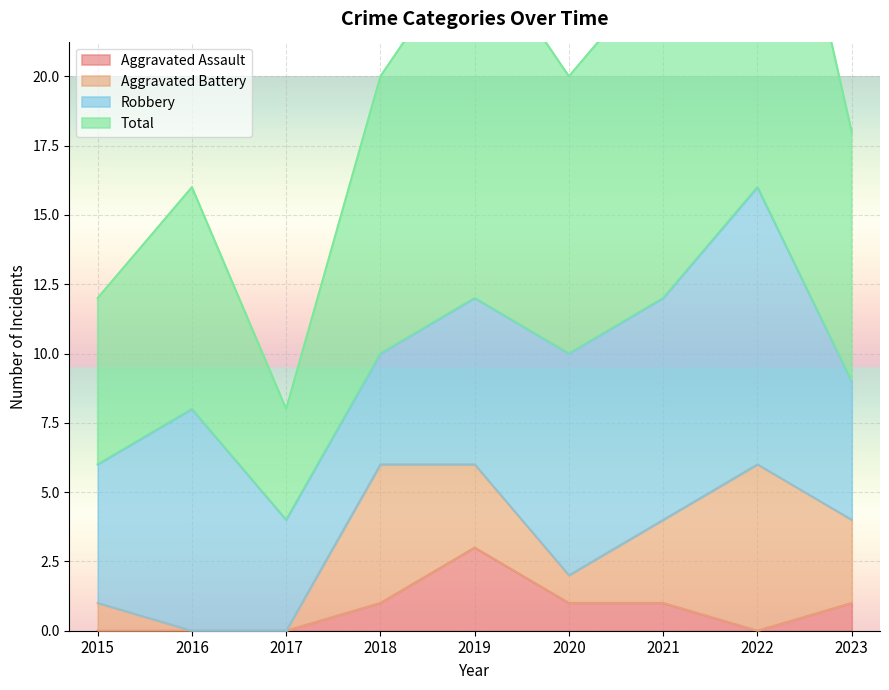

Is it true that Aggravated Assault equals 1 at 2015?

False